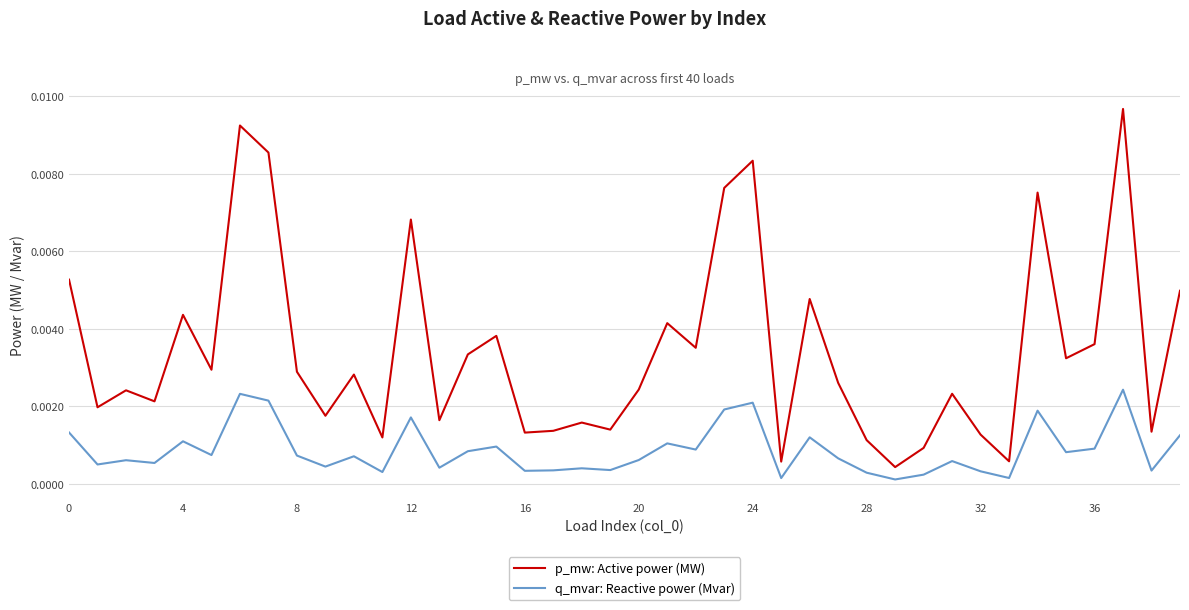

Which series has the largest total across all categories?

p_mw: Active power (MW)